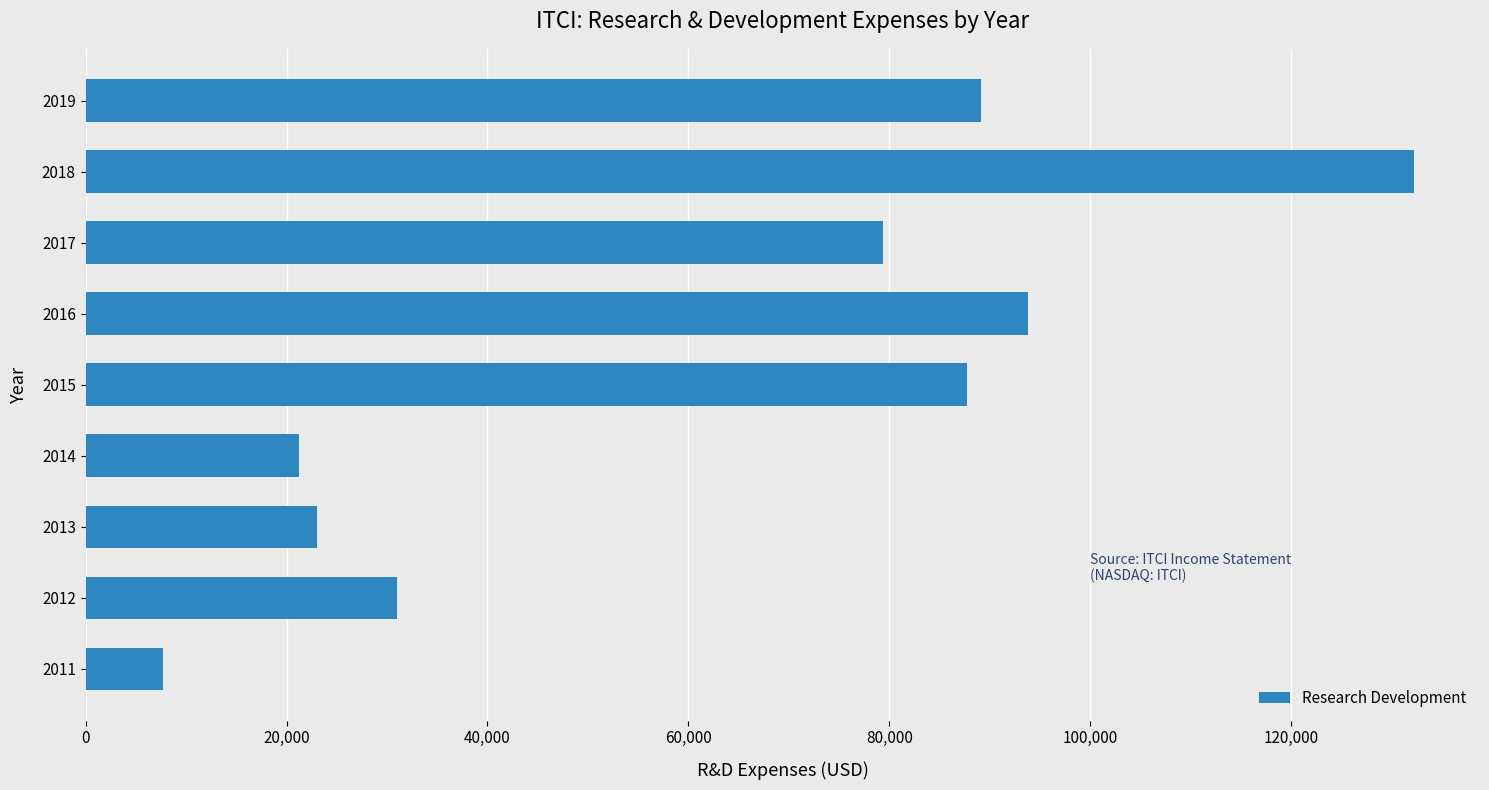

What is the sum of all values?

565100